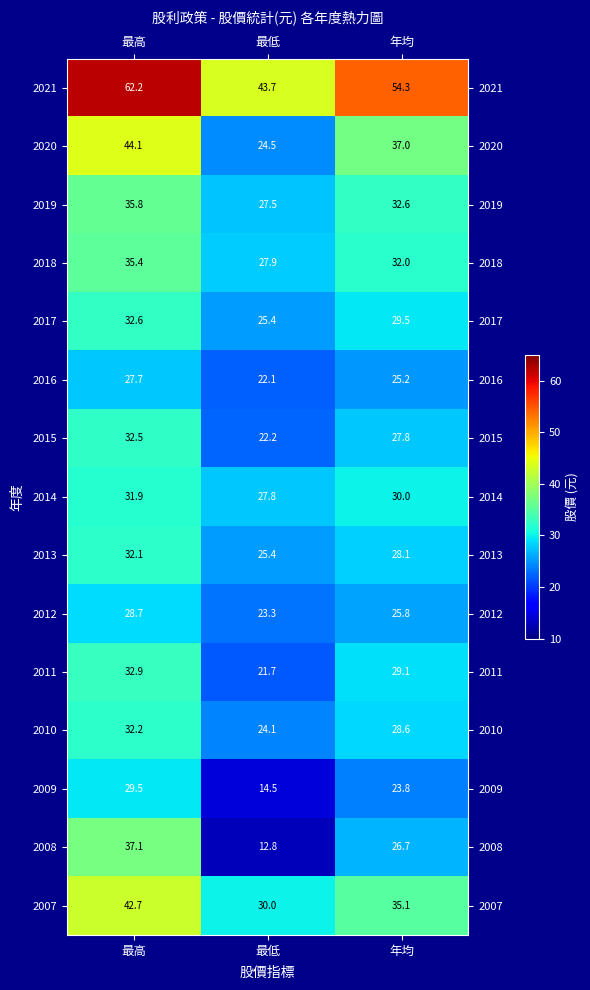

Rank the series at 最高 from highest to lowest value.

2021, 2020, 2007, 2008, 2019, 2018, 2011, 2017, 2015, 2010, 2013, 2014, 2009, 2012, 2016